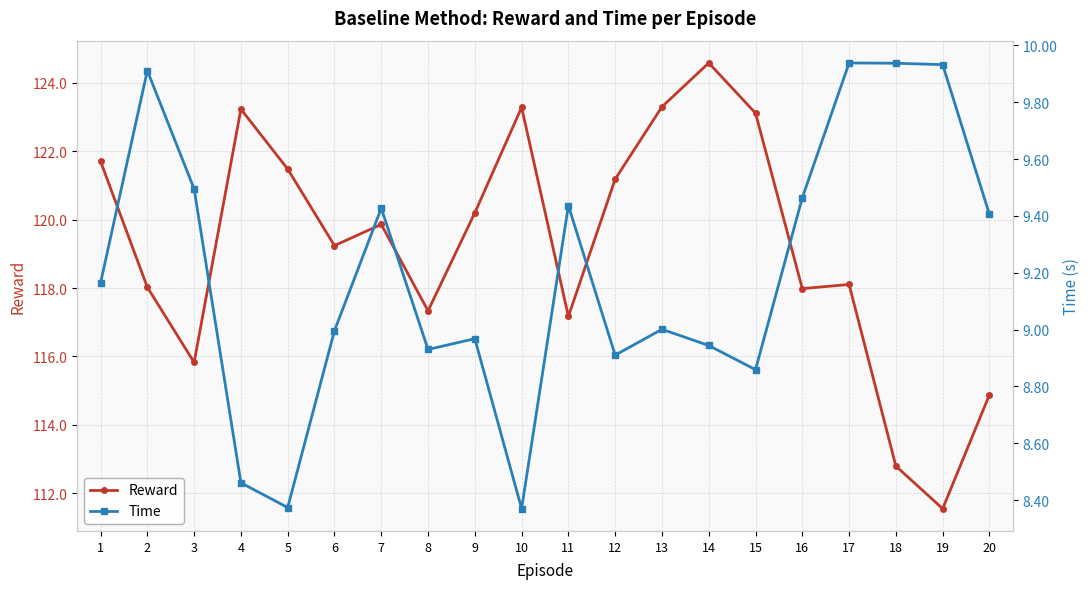

How many lines are shown in the chart?

2